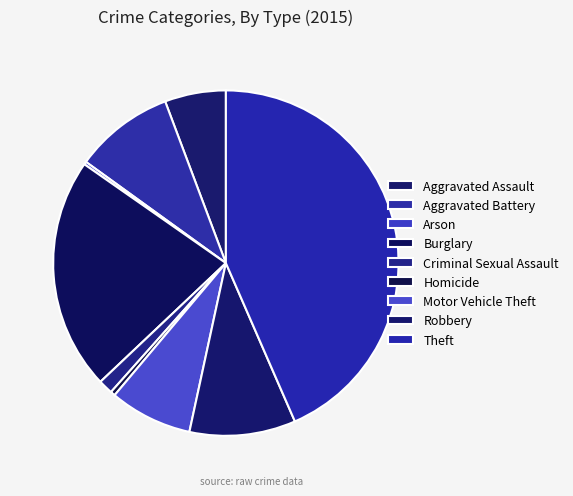

True or false: Robbery accounts for 1% of the total.

False